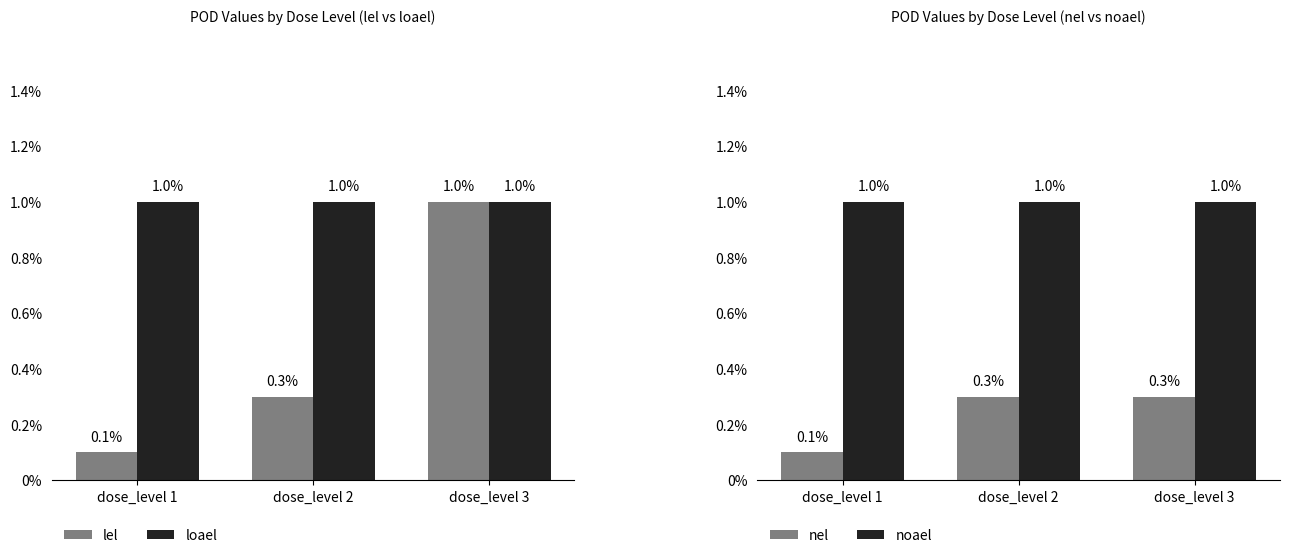

Which label corresponds to the smallest value in the chart?

dose_level 1